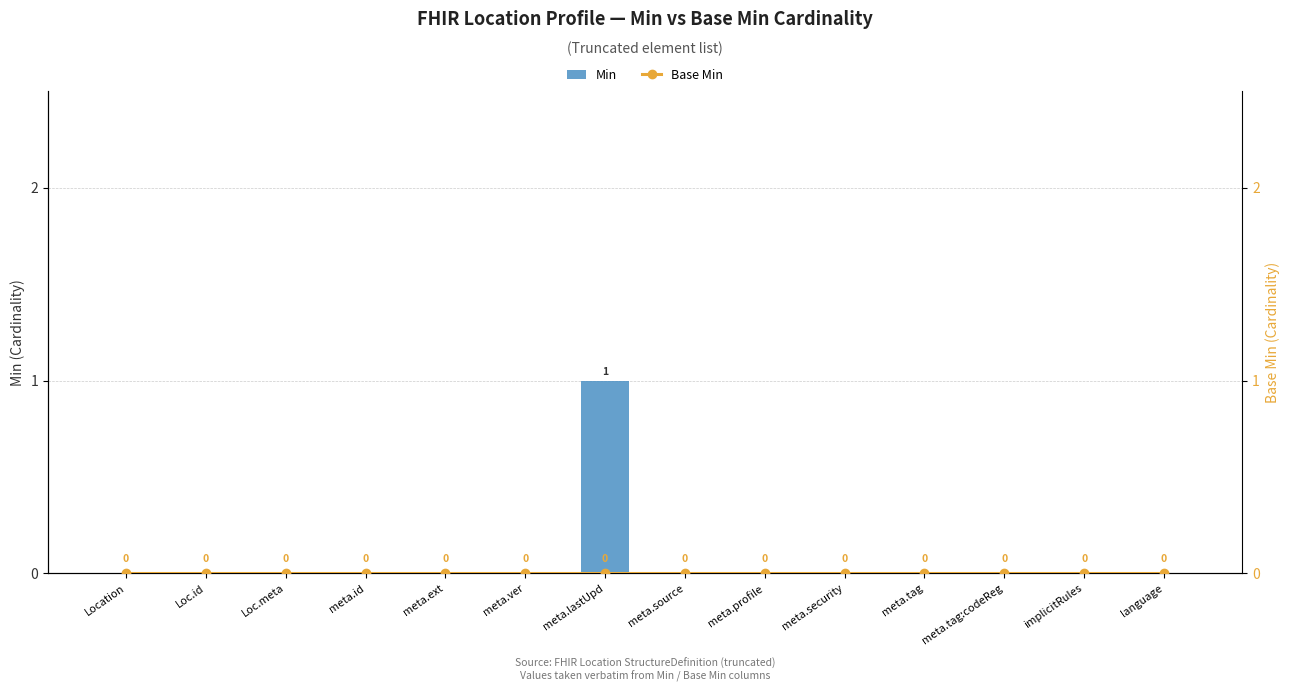

Which series has the widest spread of values?

Min